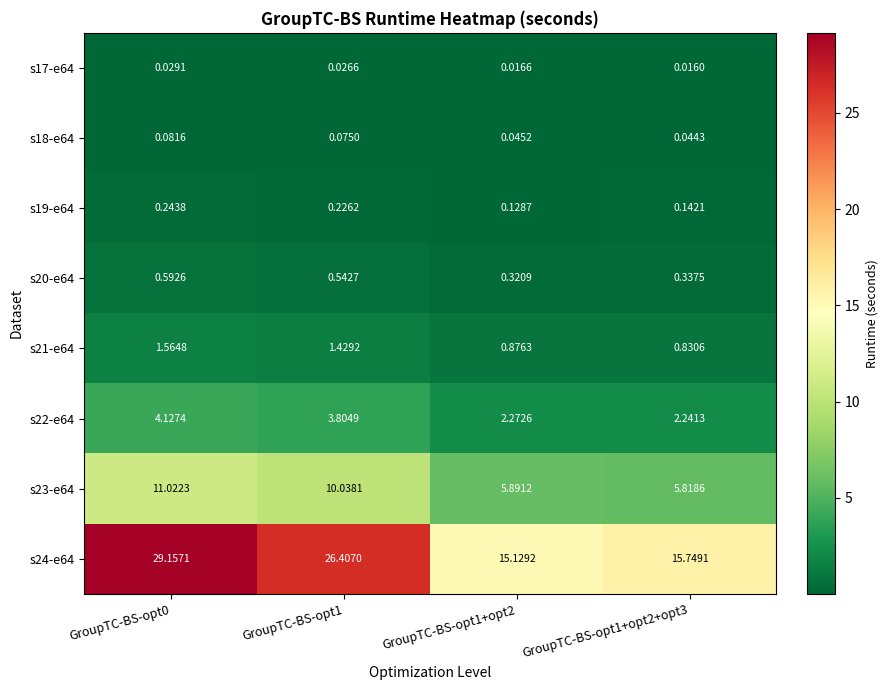

How many values in the s24-e64 series exceed 26?

2